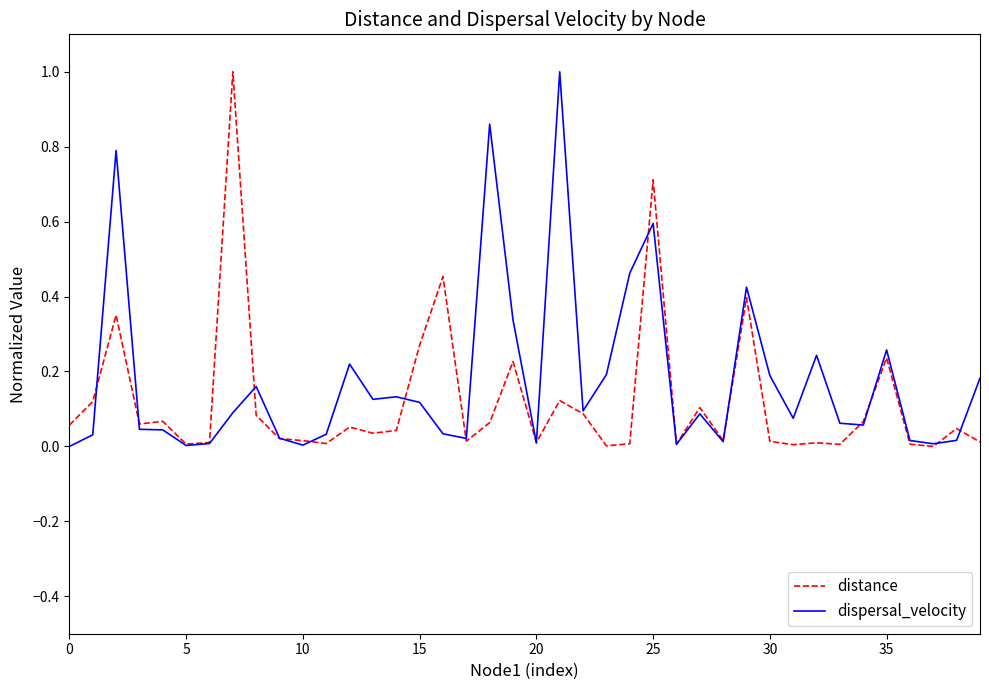

What is the sum of all dispersal_velocity values?

7.1